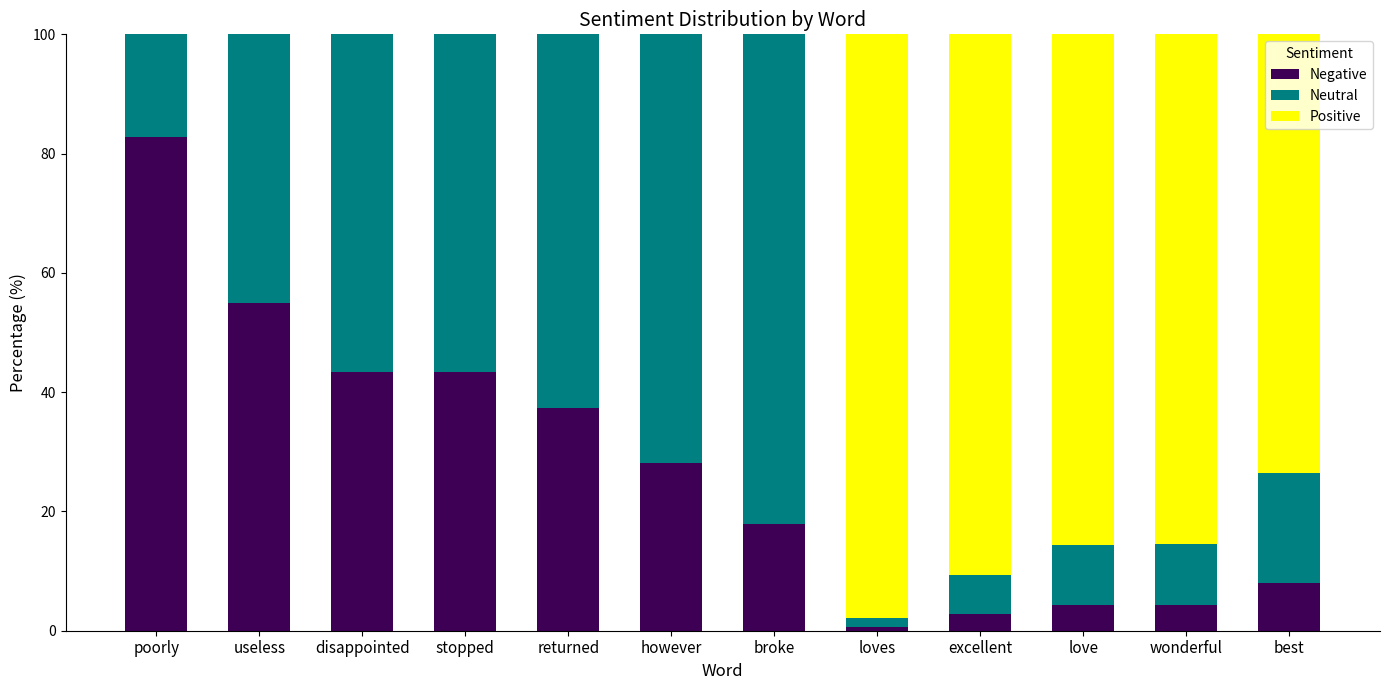

Does the chart contain stacked bars?

Yes